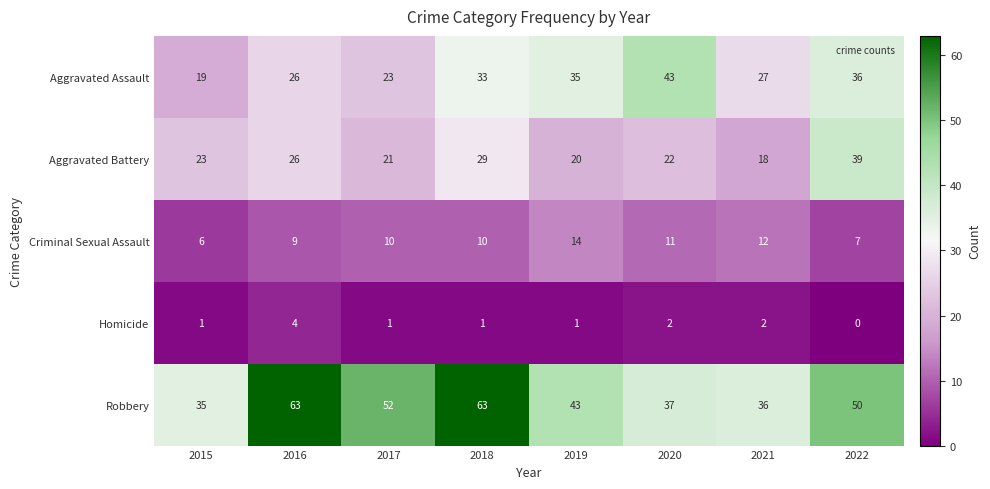

What is the total value across all series at 2022?

132